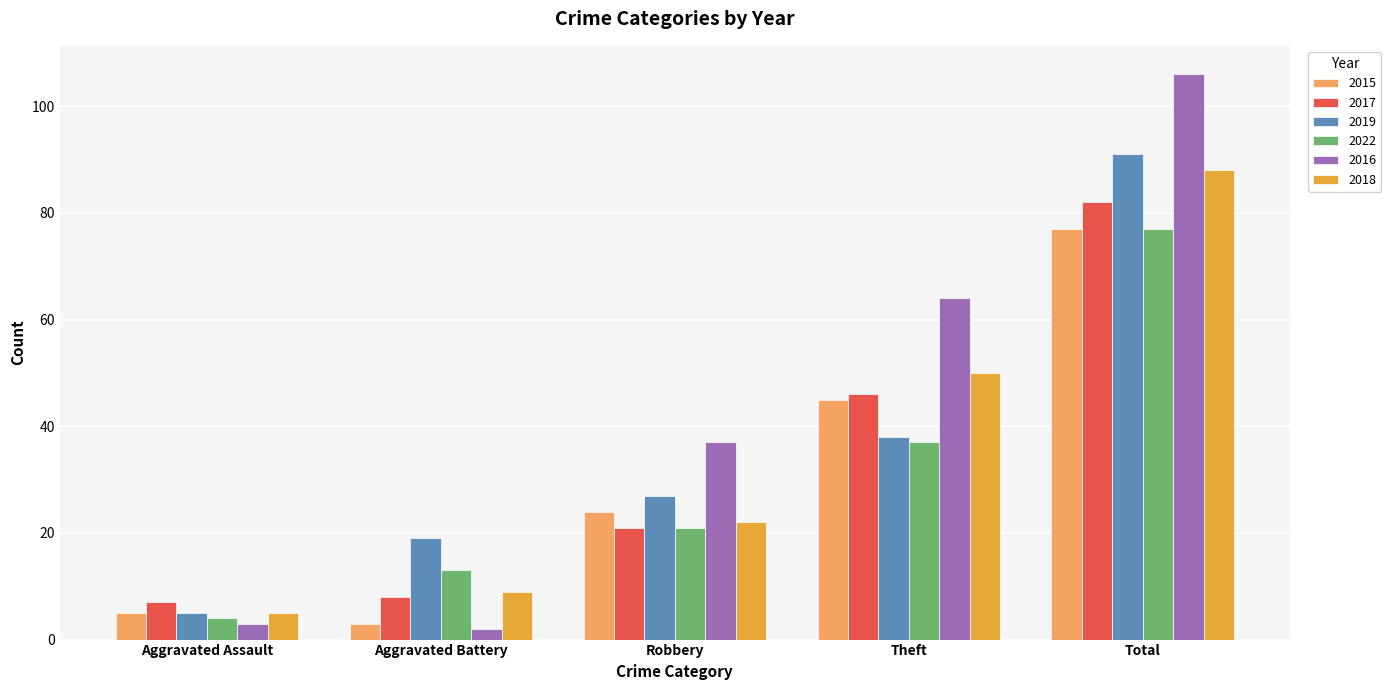

What is the difference between the 2017 values at Robbery and Total?

61